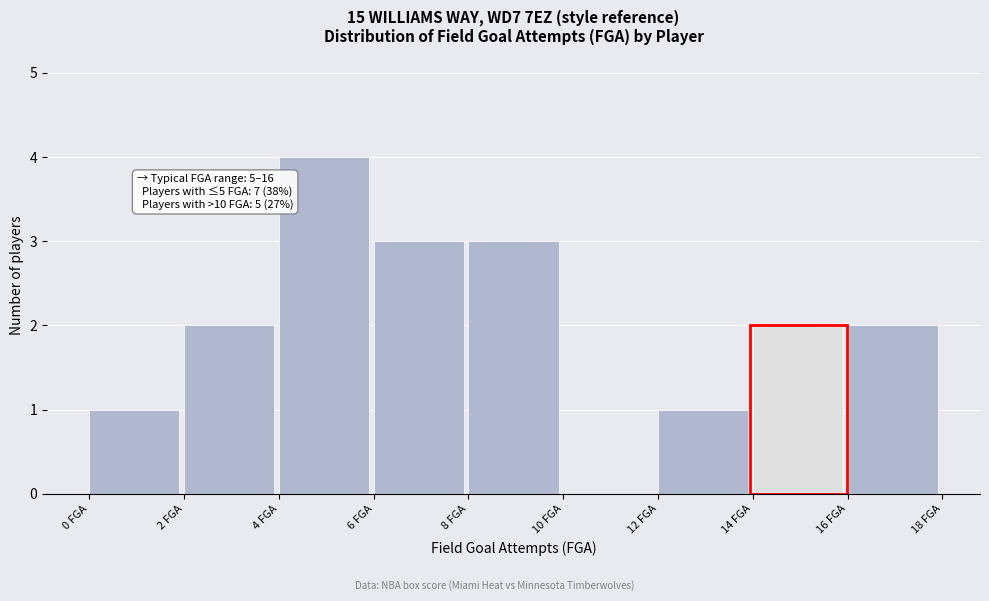

Which range on the x-axis has the tallest bar?

4 to 6